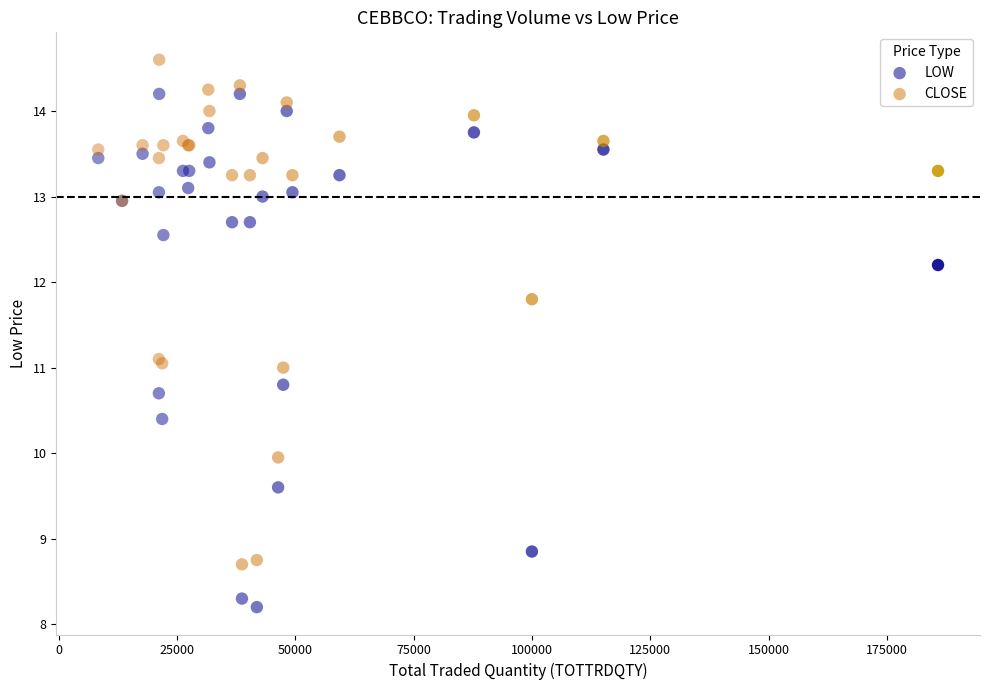

Which series reaches the maximum Y coordinate?

CLOSE